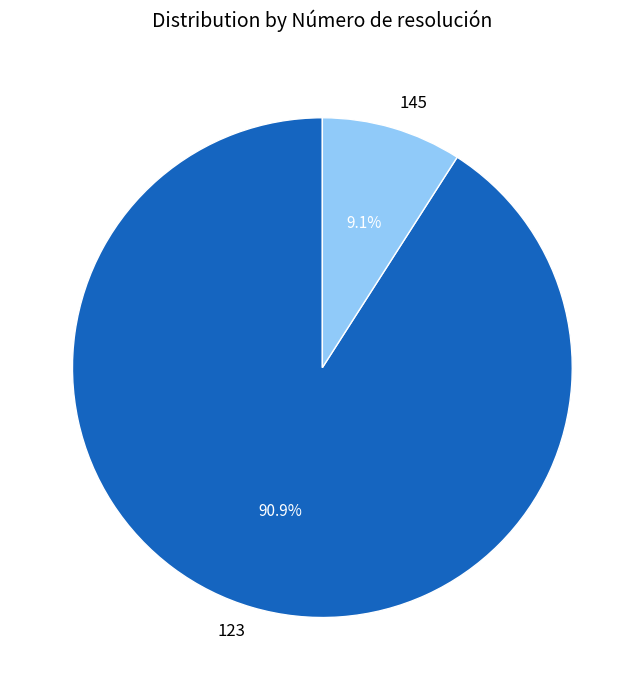

Which slice is the smallest?

145